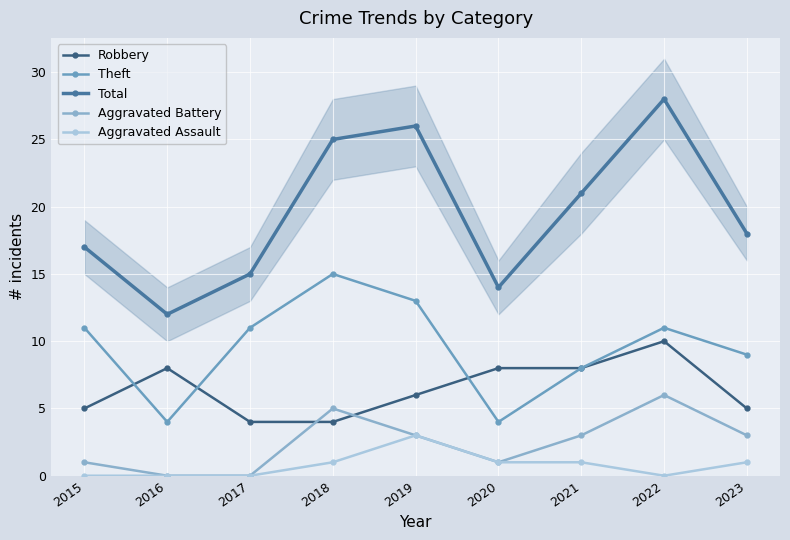

Is the value of Theft at 2019 greater than the value of Robbery at 2023?

Yes